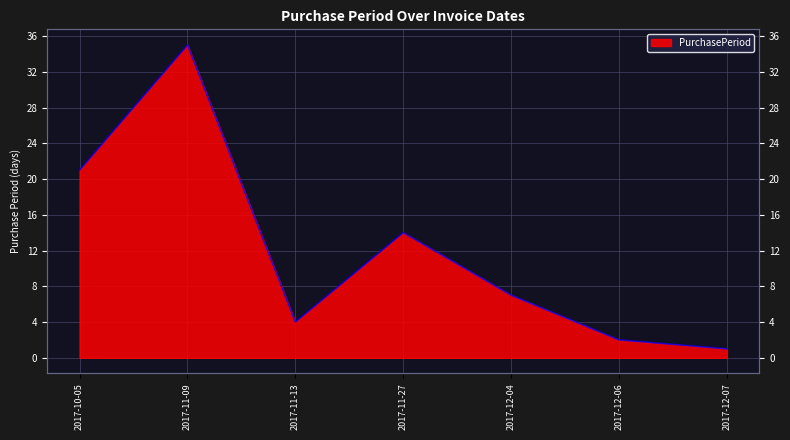

What position from the left is 2017-12-06?

6